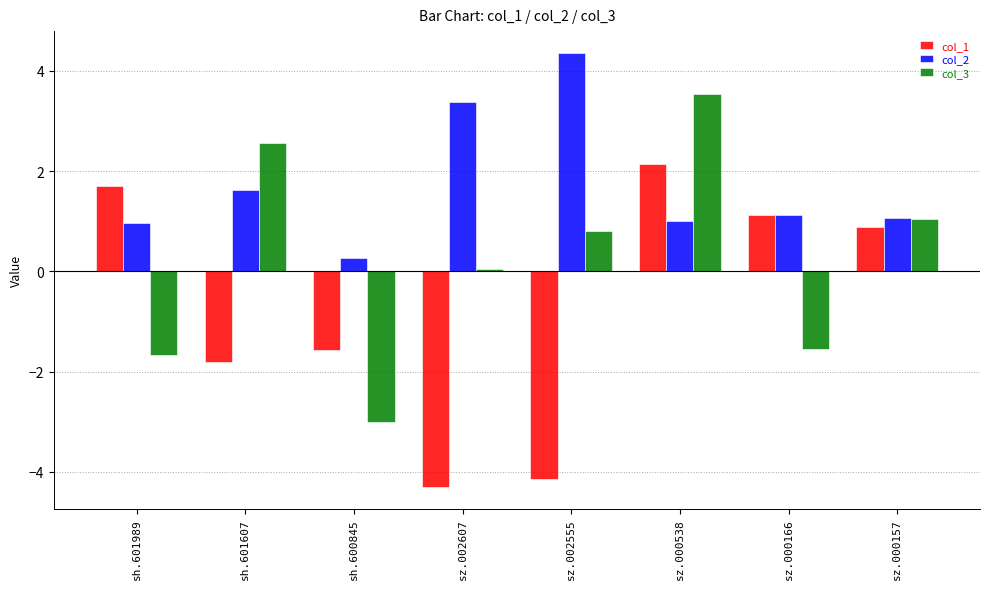

What is the difference between the maximum and second lowest values in the col_3 series?

5.2